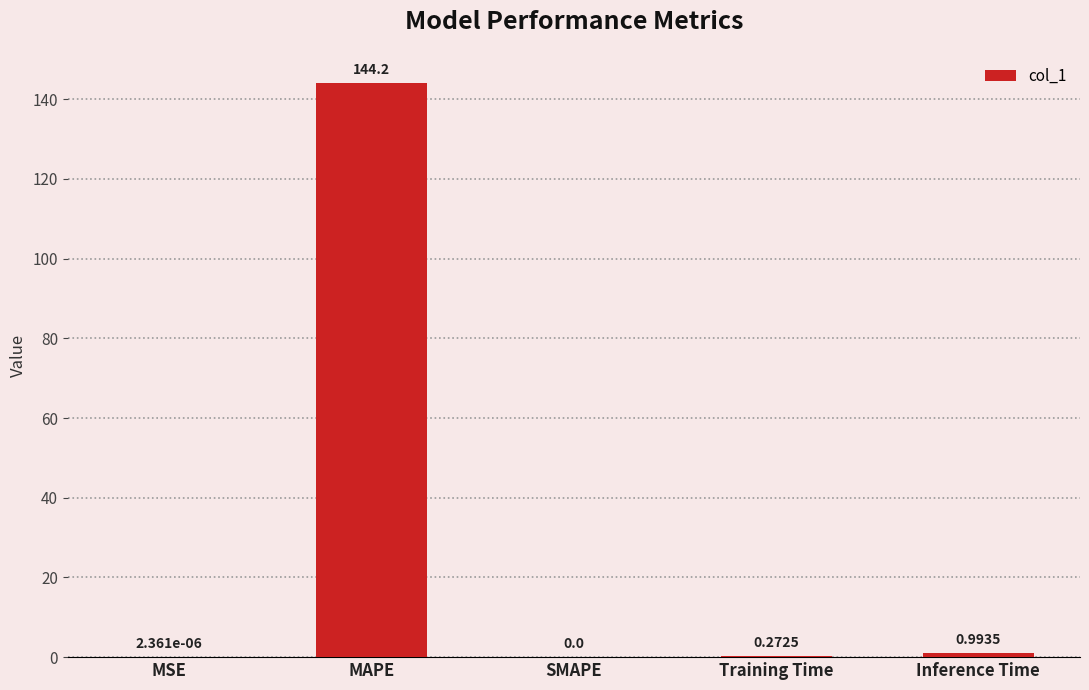

Between MSE and MAPE, which is larger?

MAPE